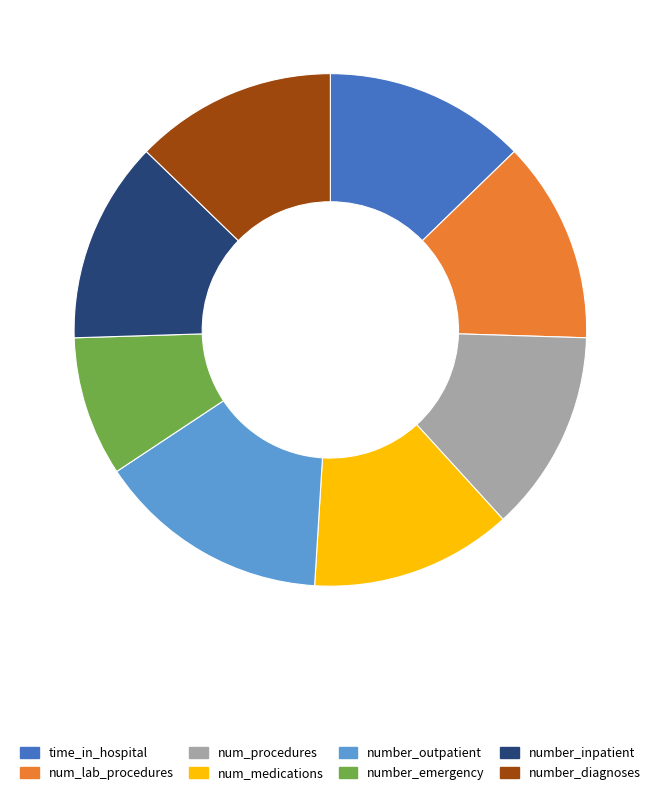

Is the sum of time_in_hospital and number_diagnoses greater than half?

No